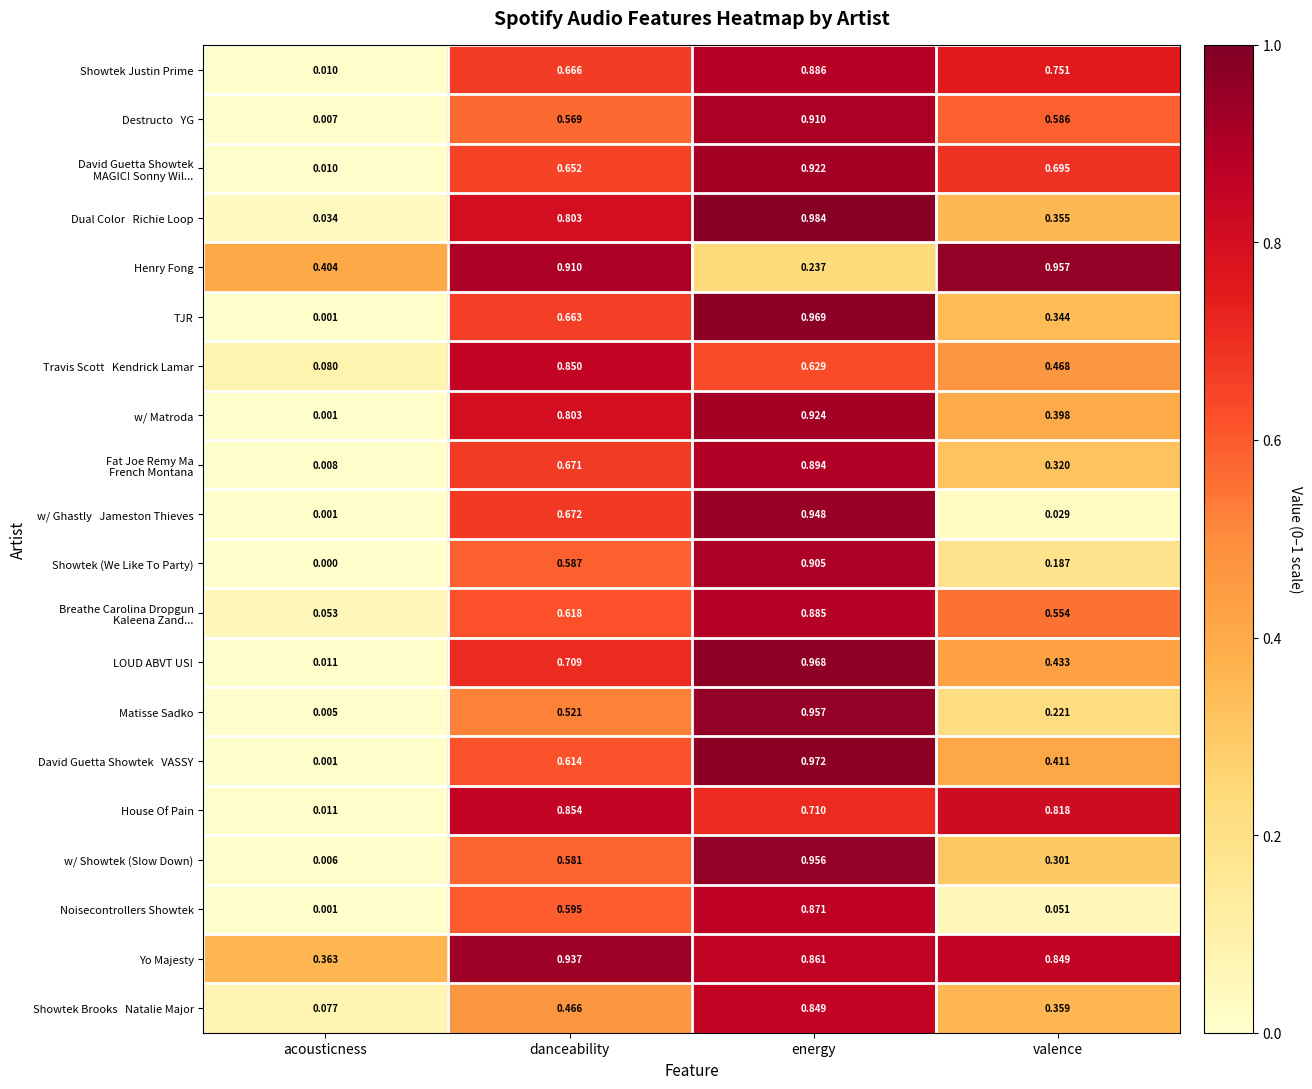

How many categories are shown in the chart?

4